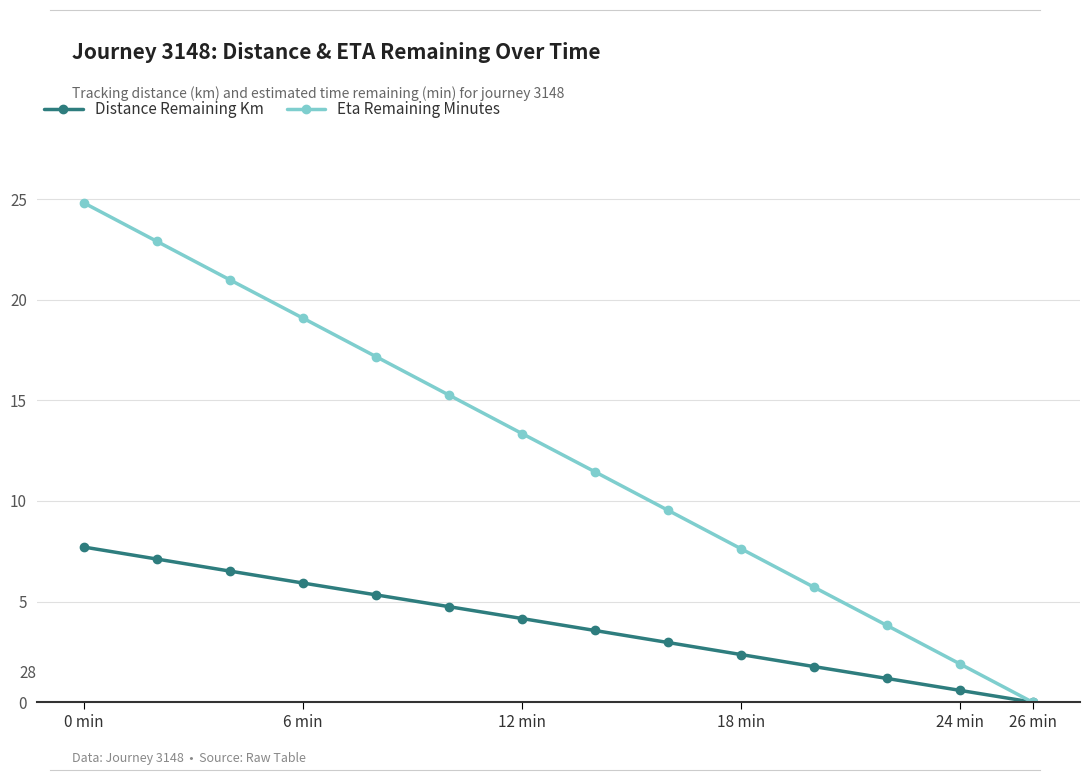

What is the average value of the Distance Remaining Km series?

3.9